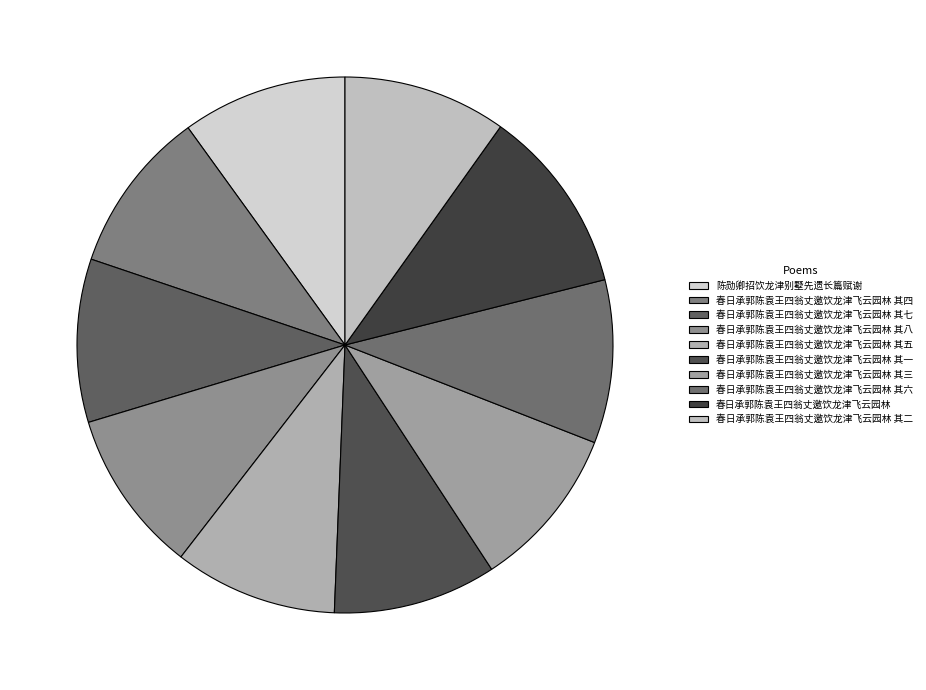

Approximately how many times larger is the value at 春日承郭陈袁王四翁丈邀饮龙津飞云园林 其六 compared to 春日承郭陈袁王四翁丈邀饮龙津飞云园林 其四?

1.0